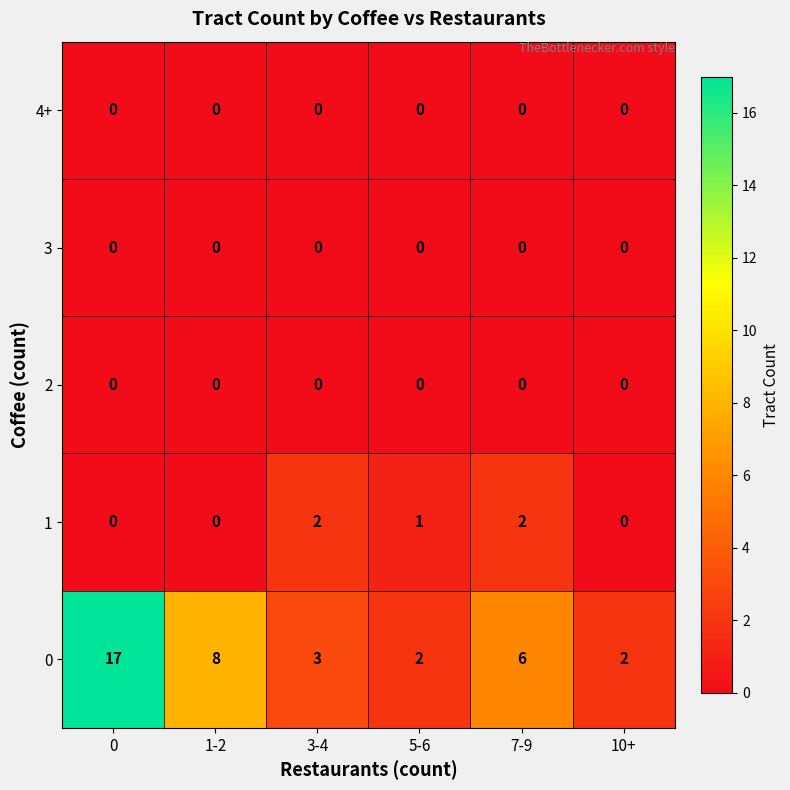

What is the total value across all series at 7-9?

8